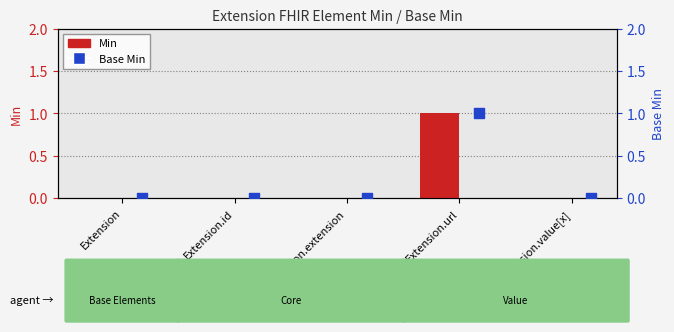

Is the value of Base Min at Extension greater than the value of Min at Extension.value[x]?

No